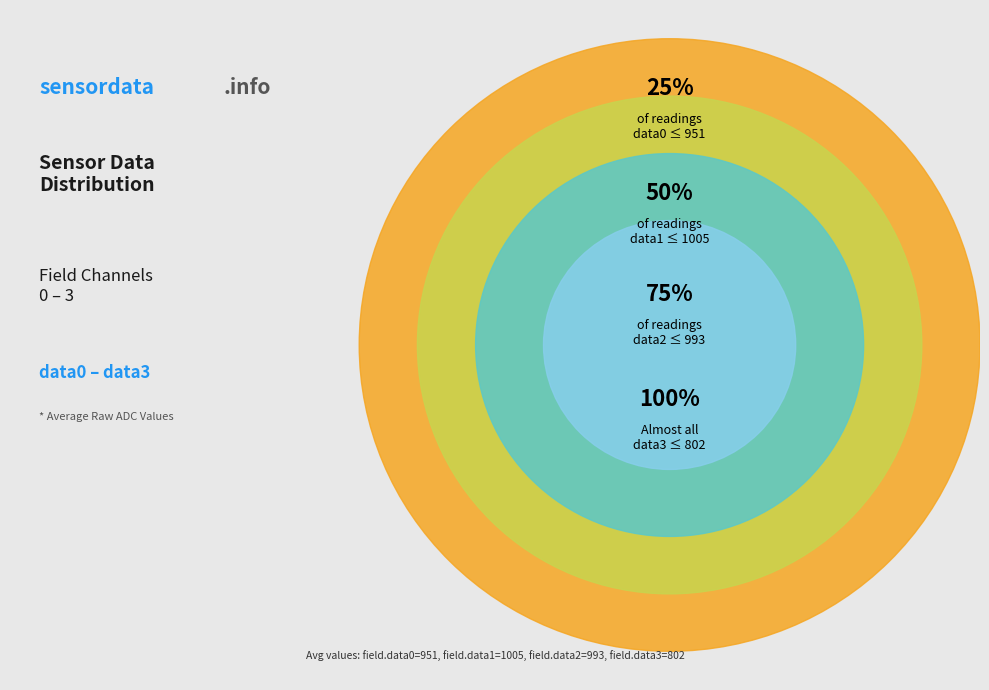

Is there any slice that represents more than half of the pie?

No